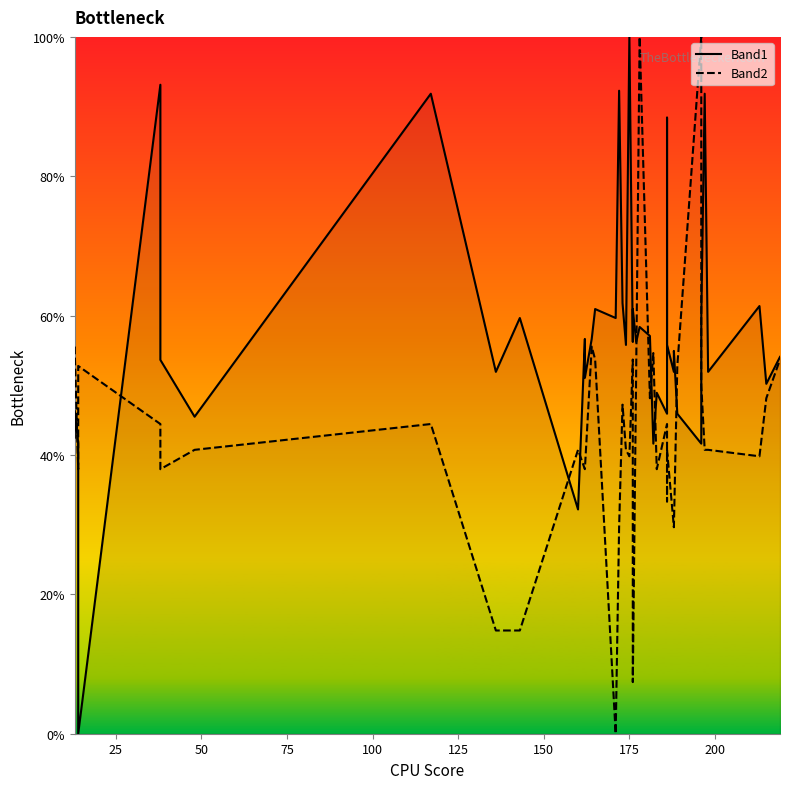

How many series are shown in this chart?

2